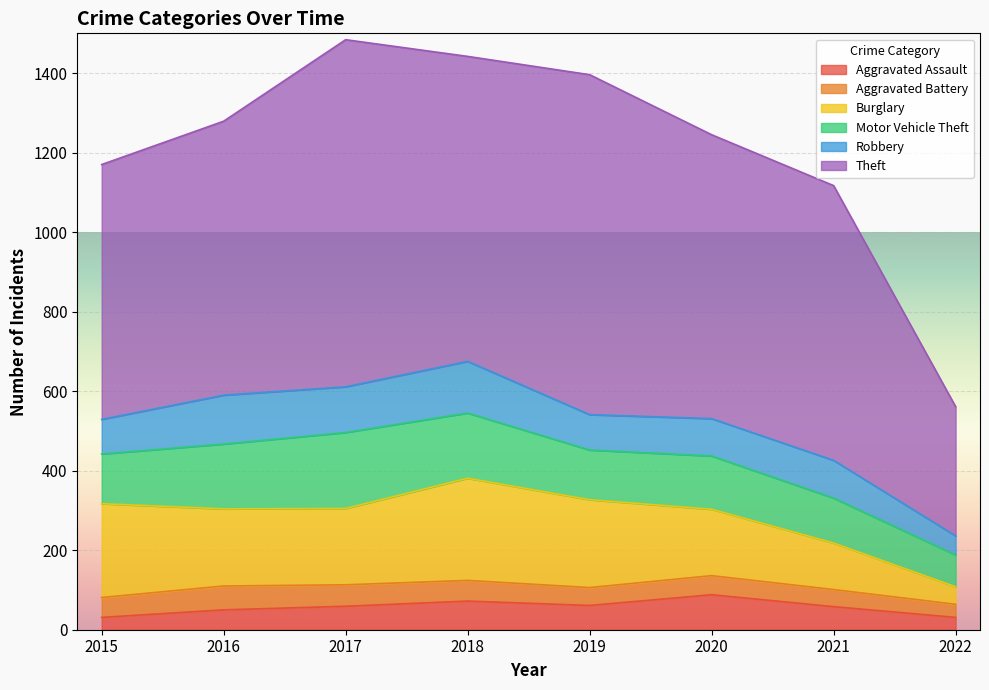

True or false: Aggravated Battery and Robbery intersect in this chart.

False